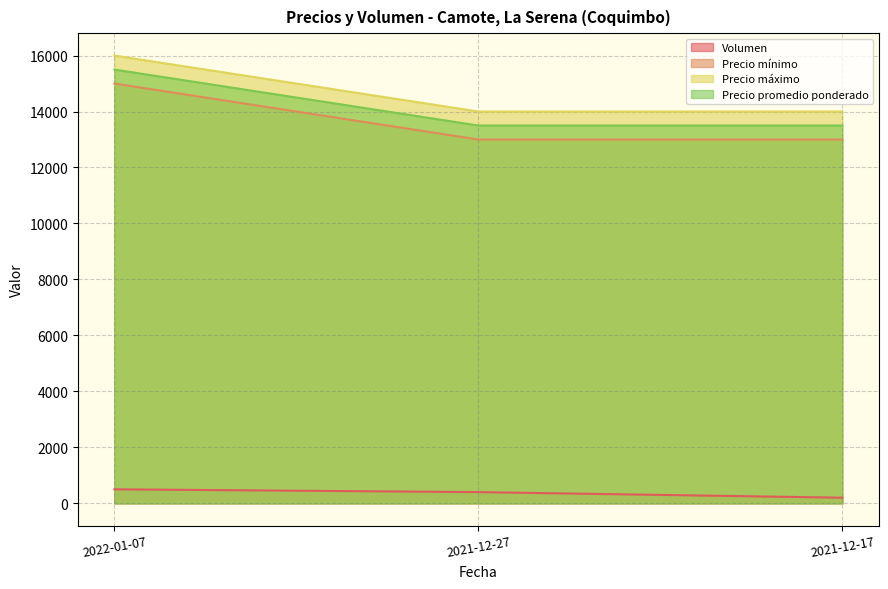

What is the sum of all Precio máximo values?

44000